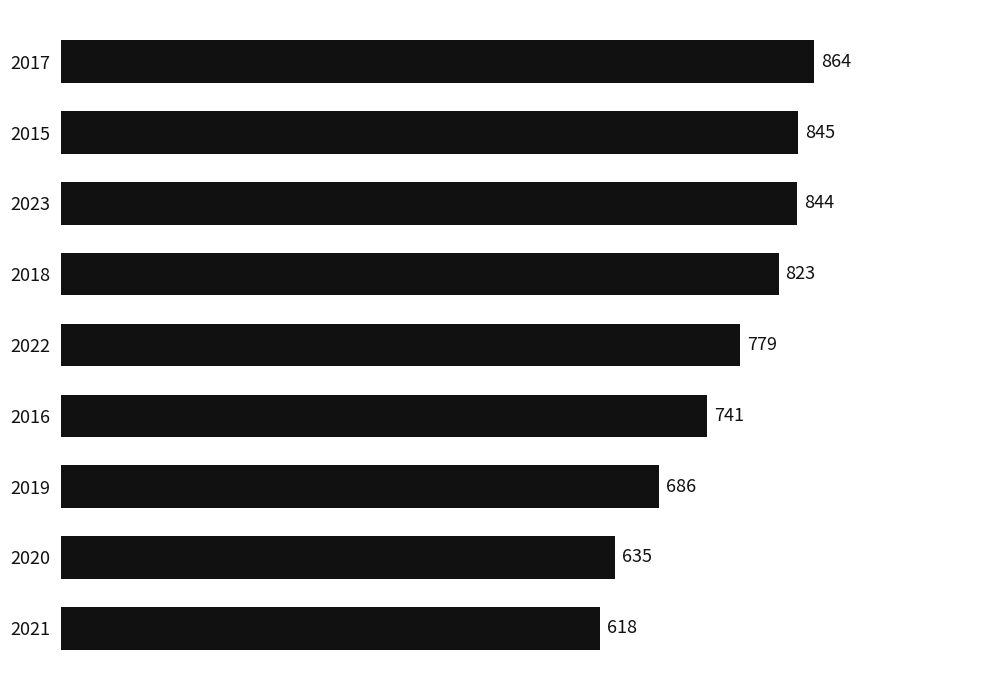

The value at 2020 is 635. True or false?

True